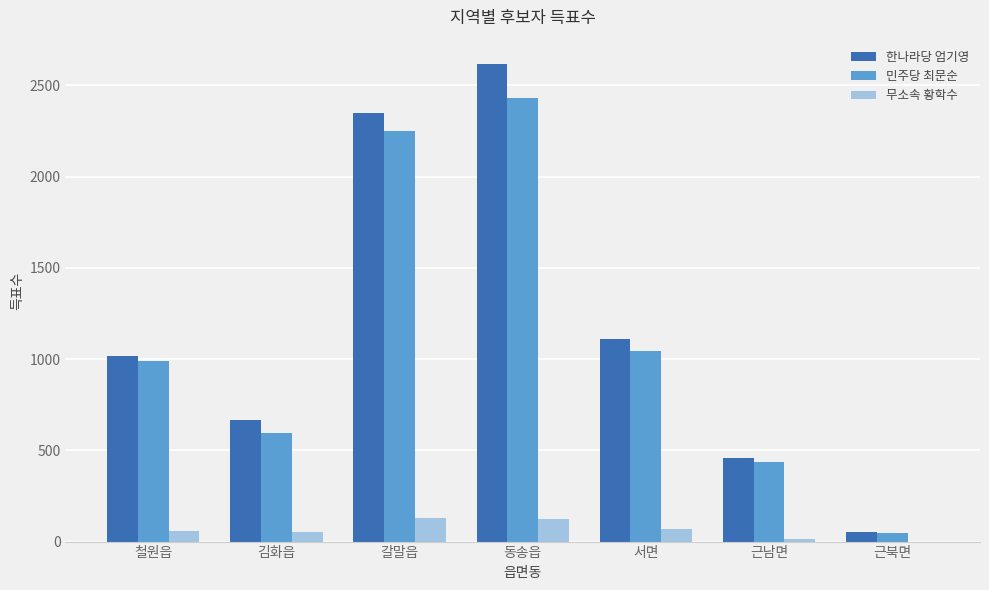

What is the sum of all 무소속 황학수 values?

447